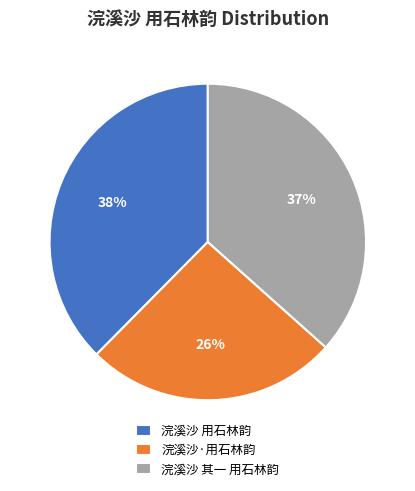

Approximately how many times larger is the value at 浣溪沙 其一 用石林韵 compared to 浣溪沙·用石林韵?

1.4